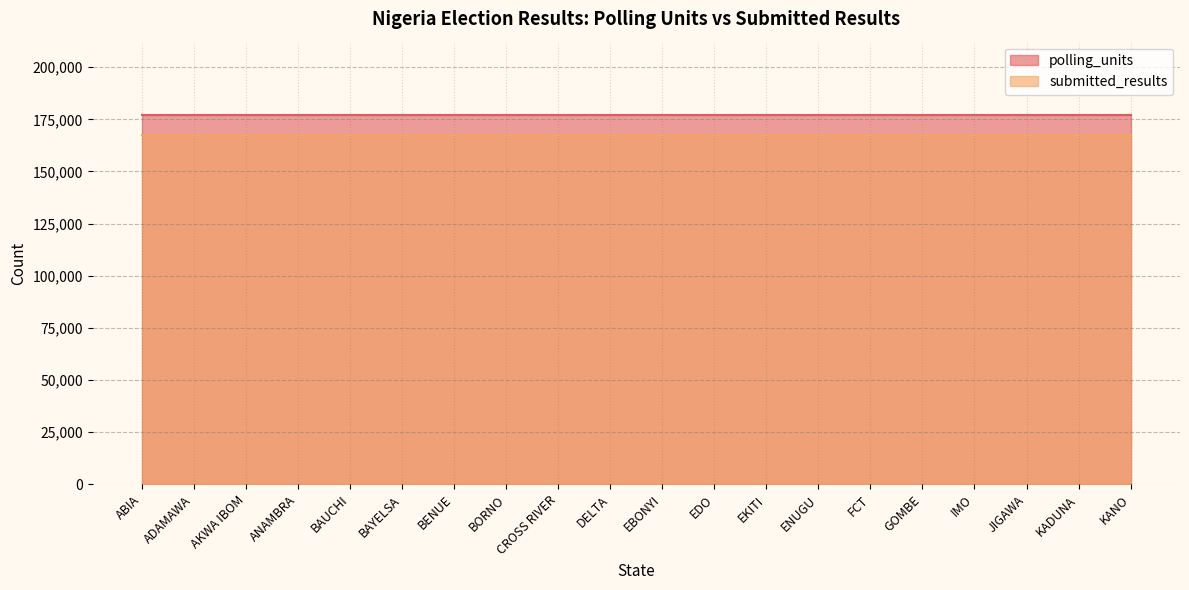

What are all the series names shown in the legend?

polling_units, submitted_results